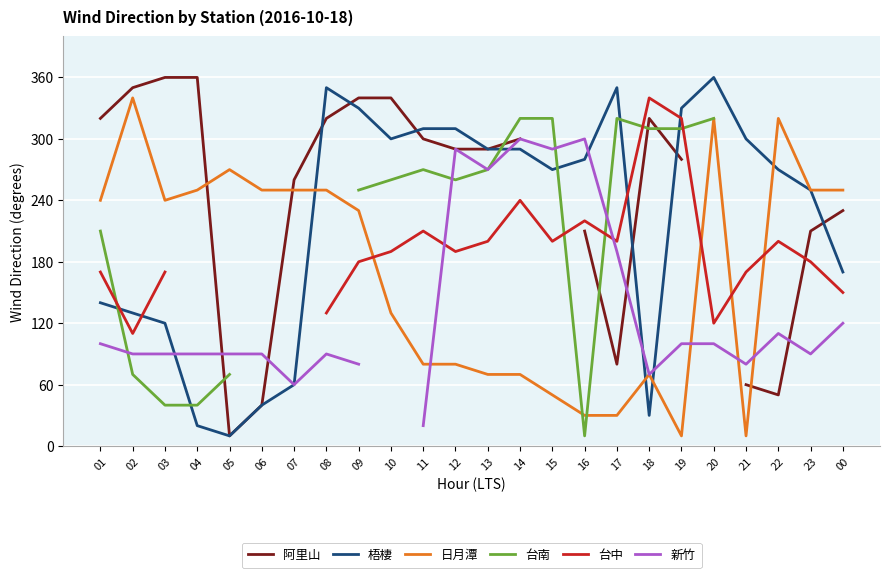

The 新竹 series shows 45.2 at 22. True or false?

False